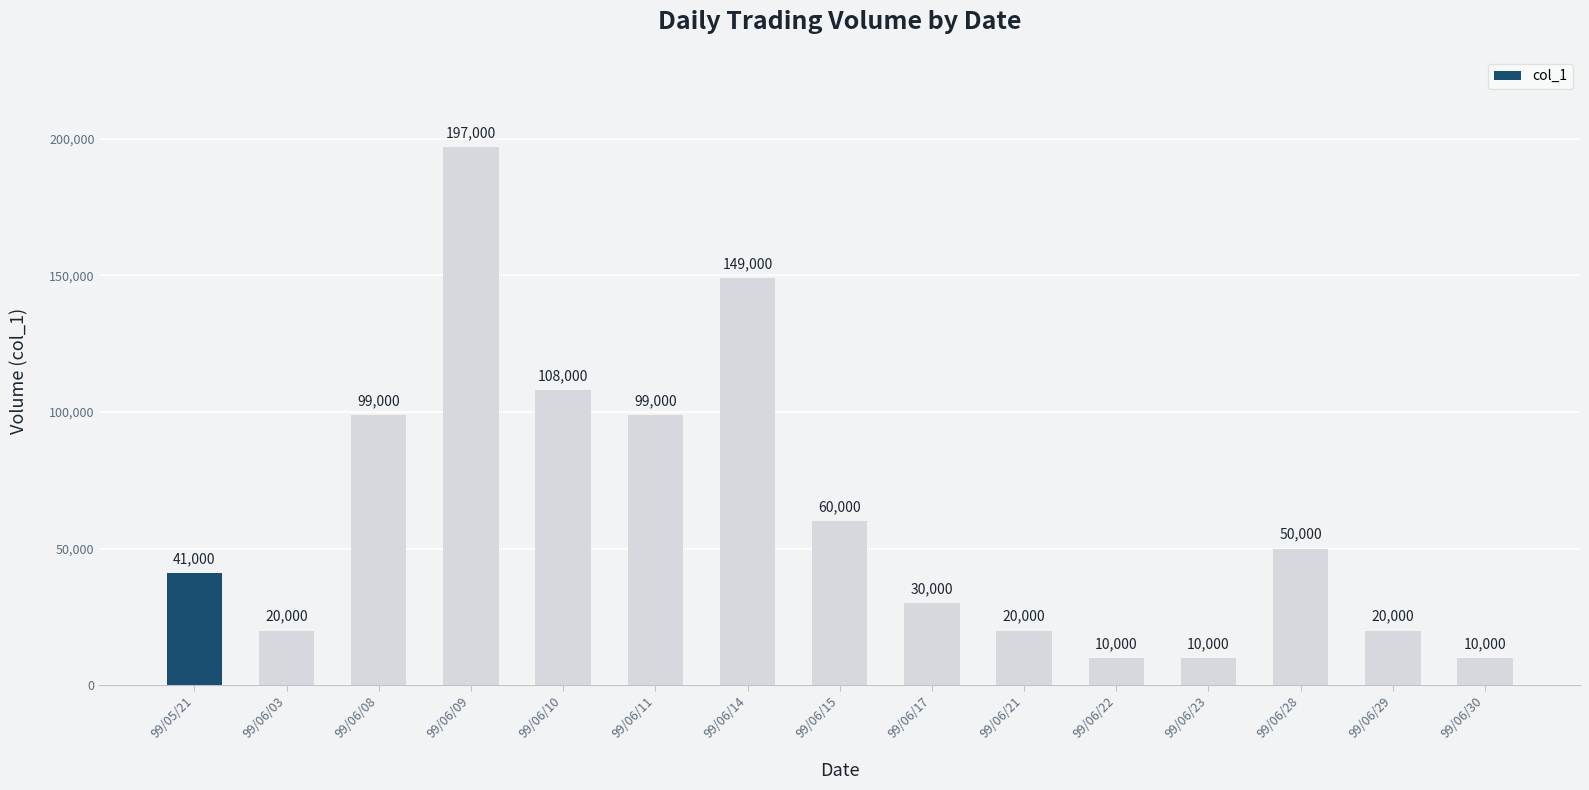

Between 99/06/10 and 99/06/14, which is larger?

99/06/14